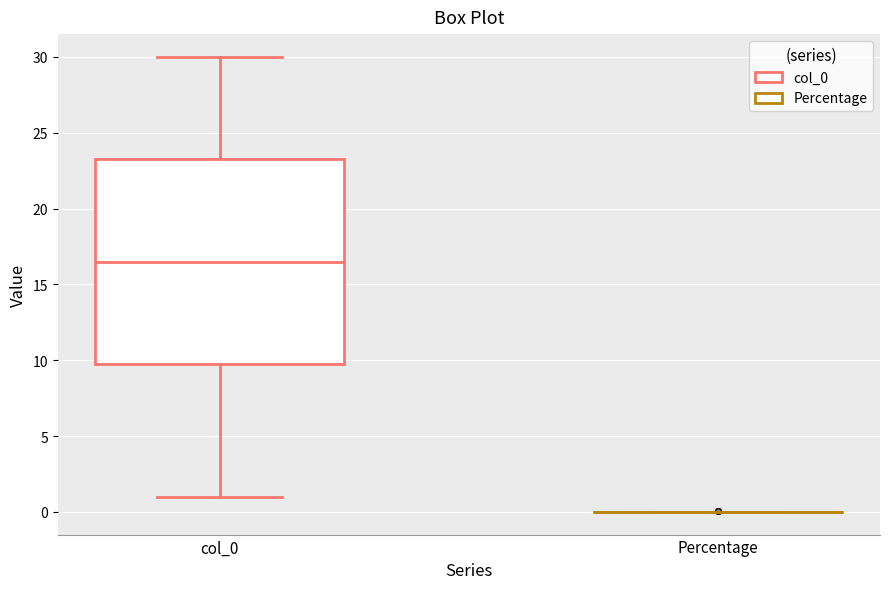

Reading left to right, transcribe this box plot: for each box, give where its median line is, the range the box spans, and where its two whiskers end, as read against the y-axis. The values are not printed on the chart, so give them approximately, as read against the axis.

col_0: median 16.5, box 10.0 to 23.5, whiskers 1.0 to 30.0
Percentage: box collapsed to a line at 0.0, whiskers 0.0 to 0.0